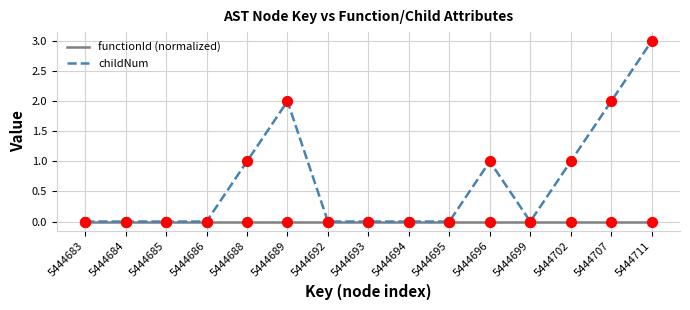

What is the total value across all series at 5444689?

2